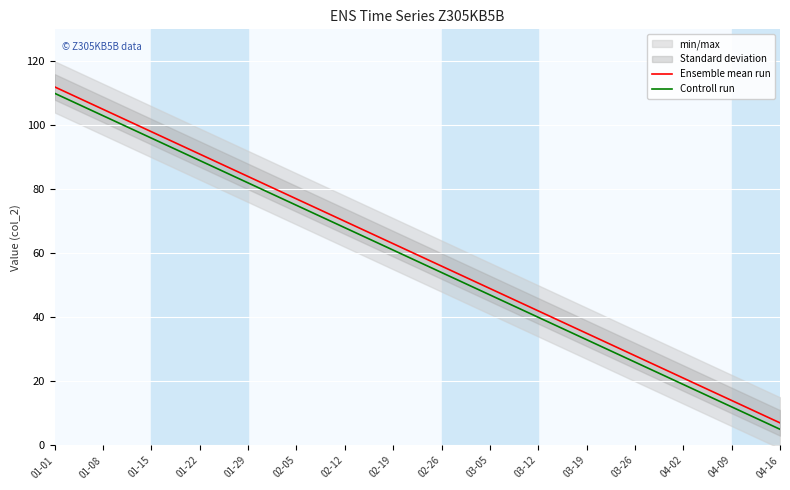

What is the sum of all Controll run values?

920